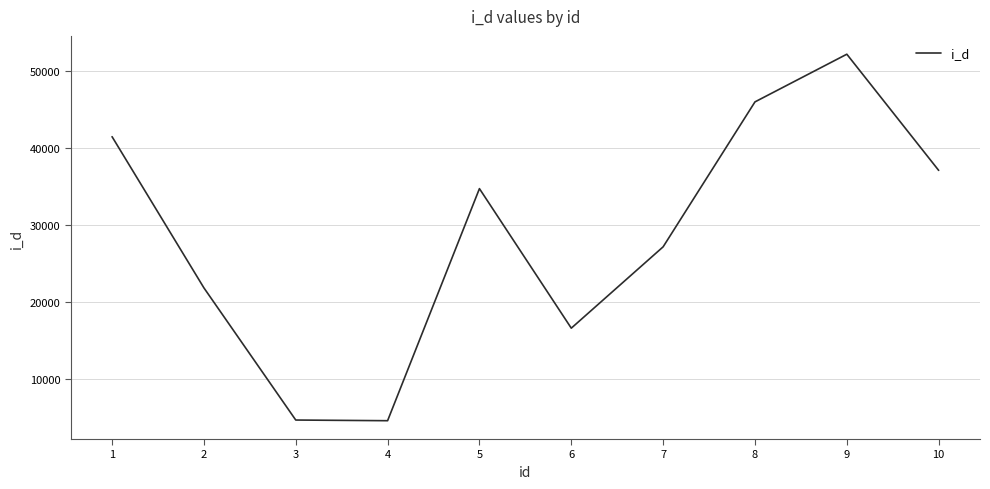

What is the smallest value displayed?

4547